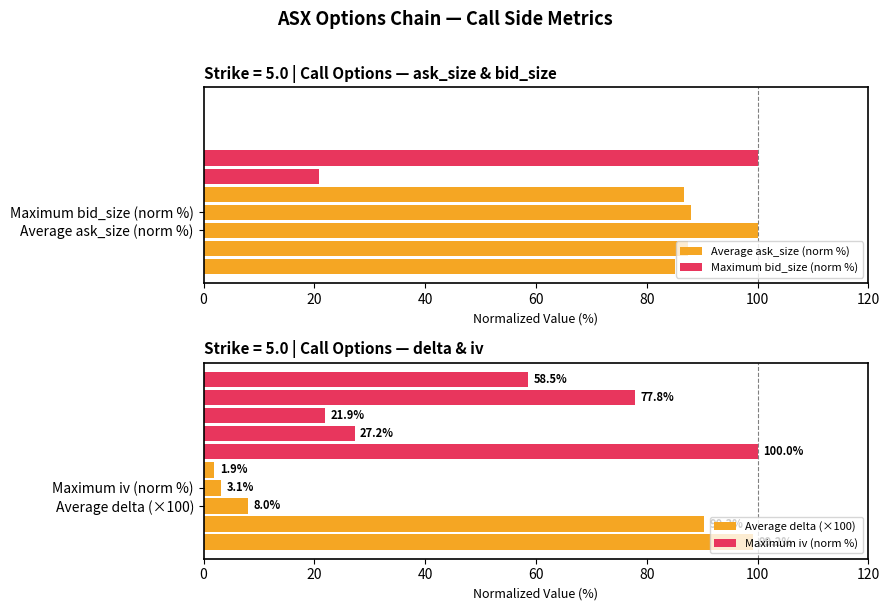

What is the difference between the maximum and minimum values in the Average delta (×100) series?

97.3